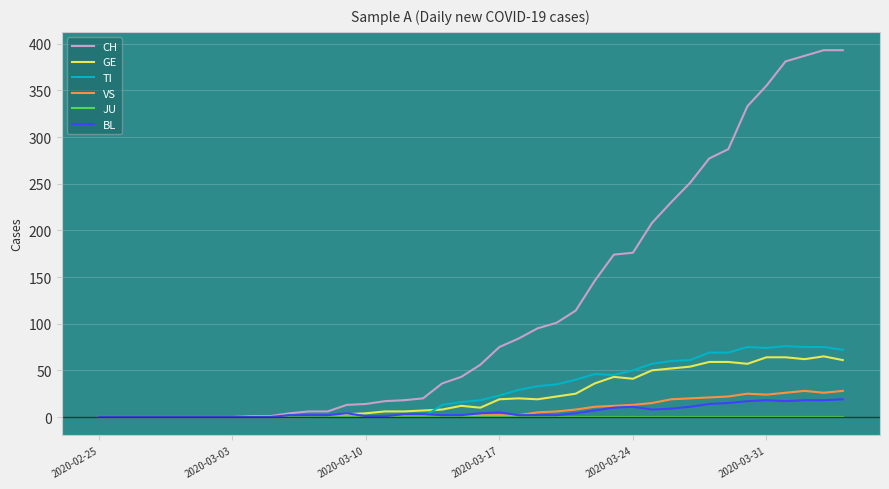

Which series has the widest spread of values?

CH